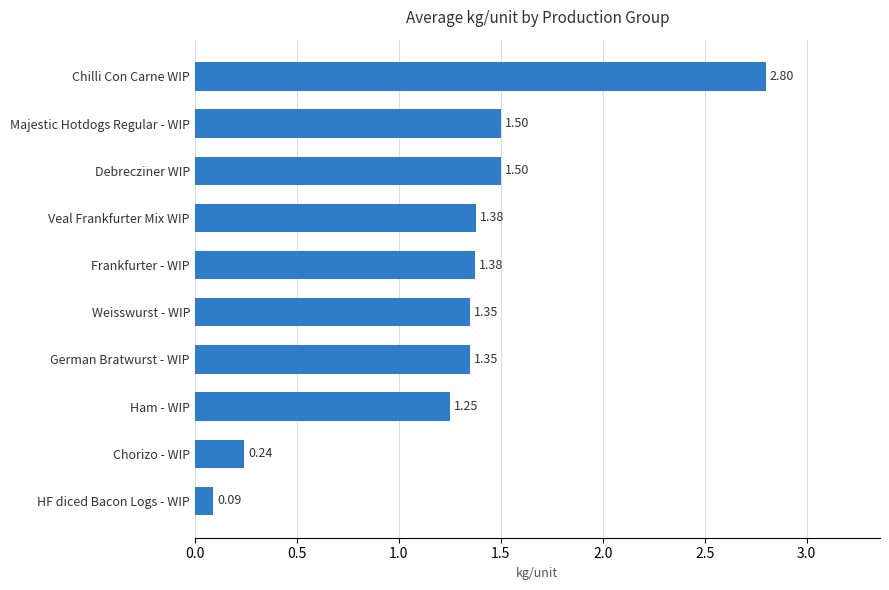

What is the sum of all values?

12.8